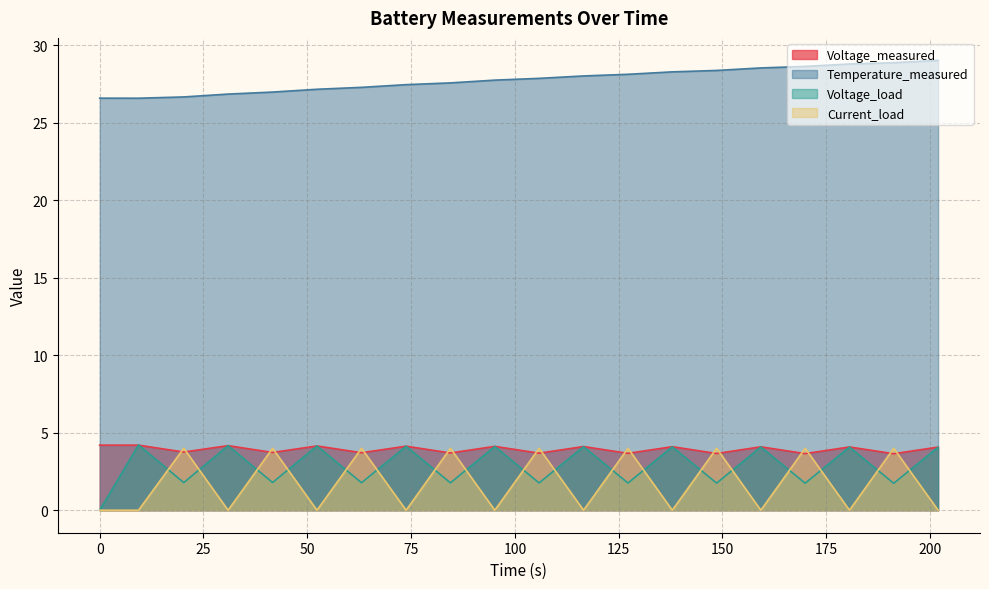

True or false: Temperature_measured and Voltage_load intersect in this chart.

False